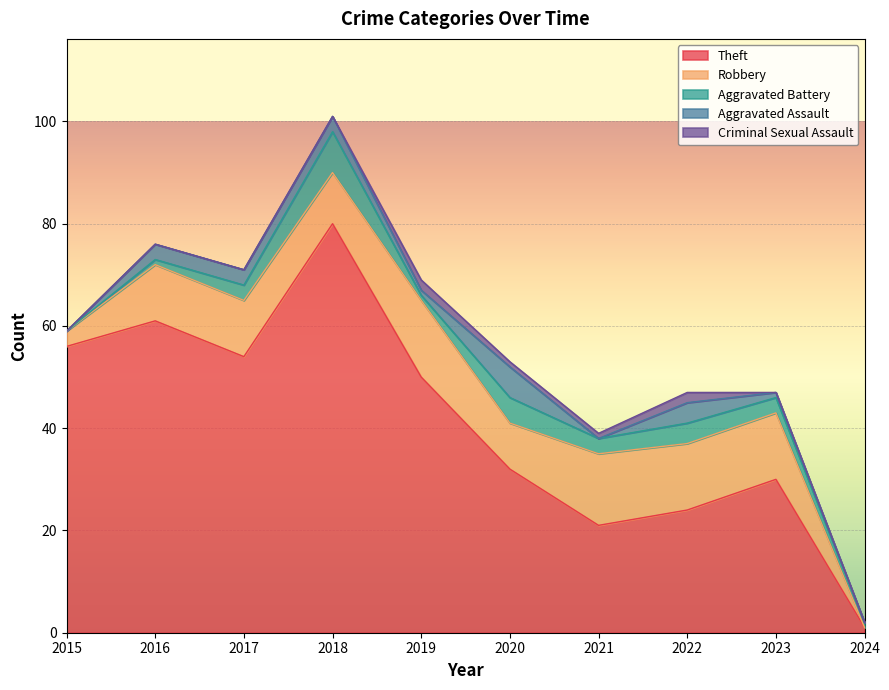

How many times do Aggravated Battery and Aggravated Assault cross each other?

1